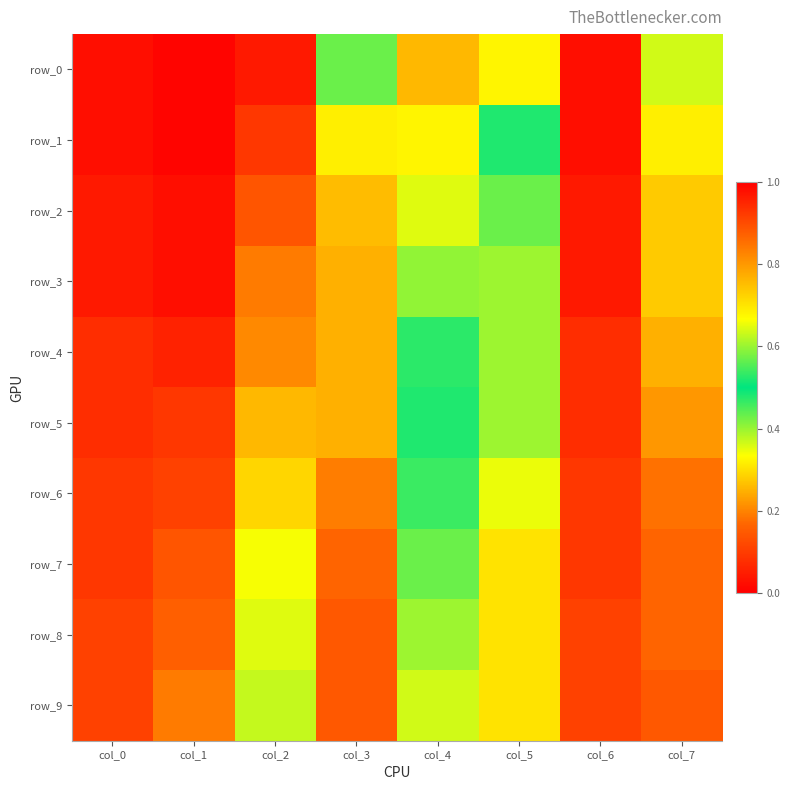

At which label does row_5 reach its peak?

col_7